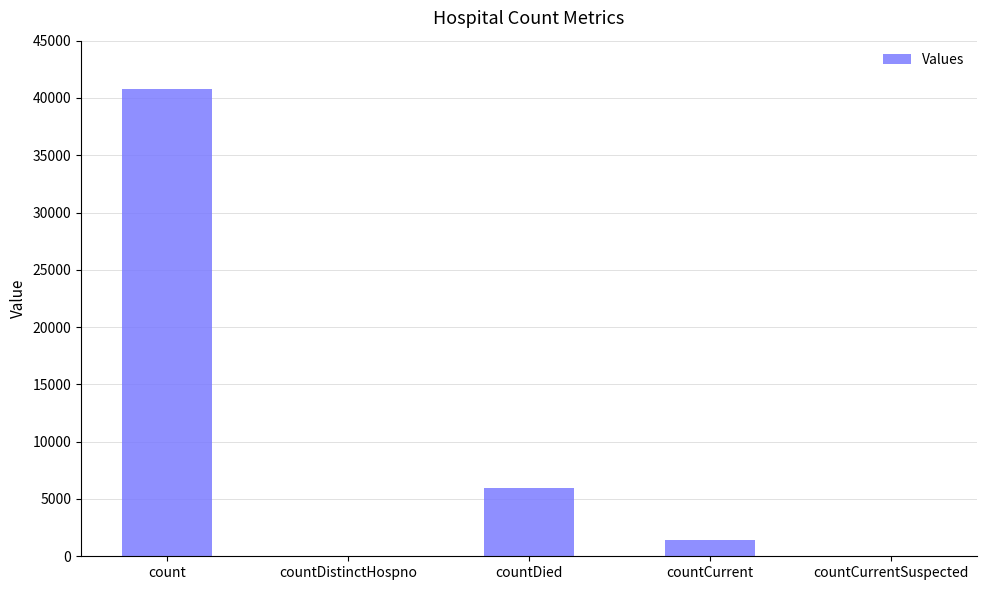

What is the sum of all values?

48188